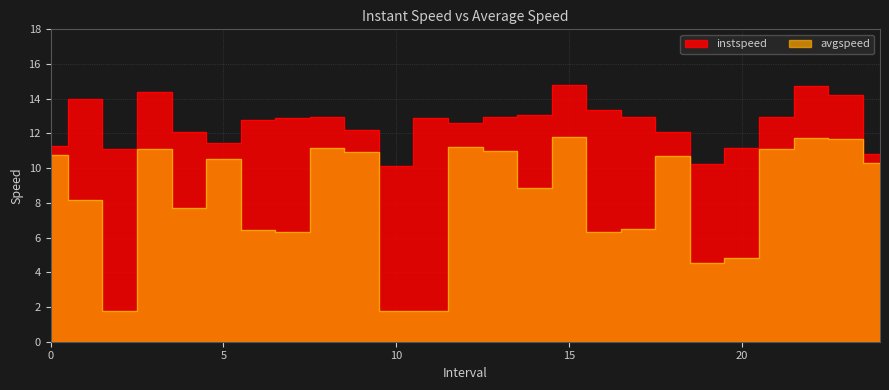

The instspeed series shows 17.4 at 14.0. True or false?

False